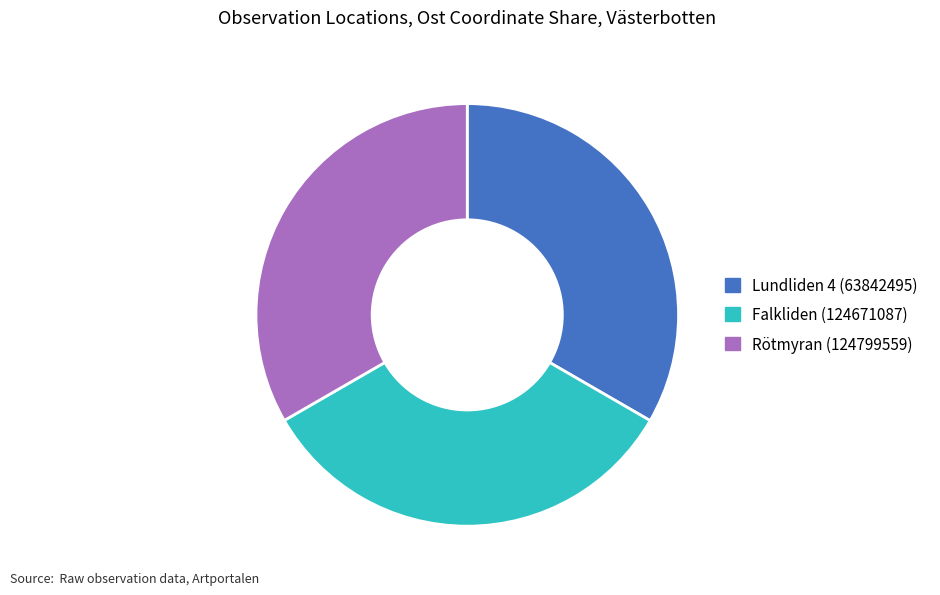

How many slices are in this pie chart?

3